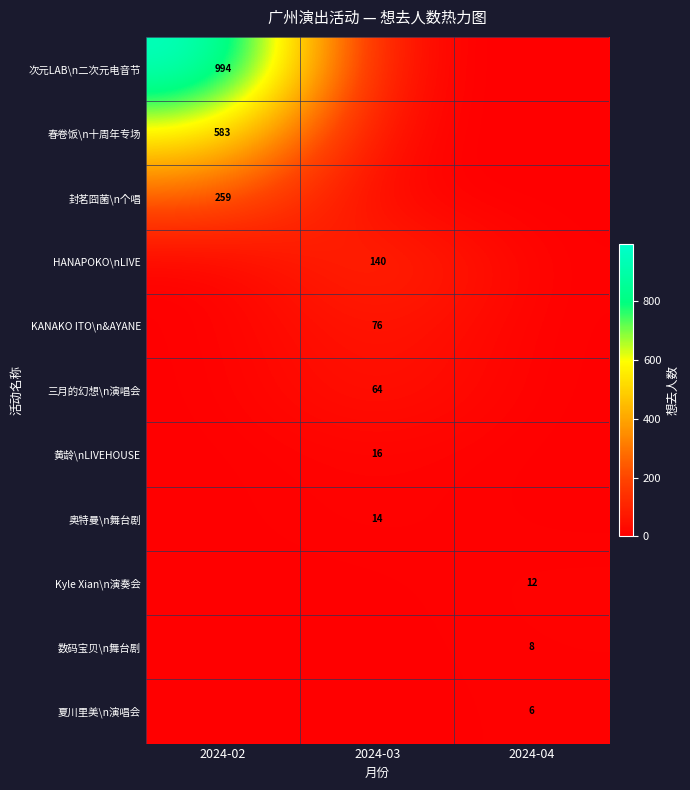

True or false: 春卷饭\n十周年专场 has a value of 174 at 2024-02.

False